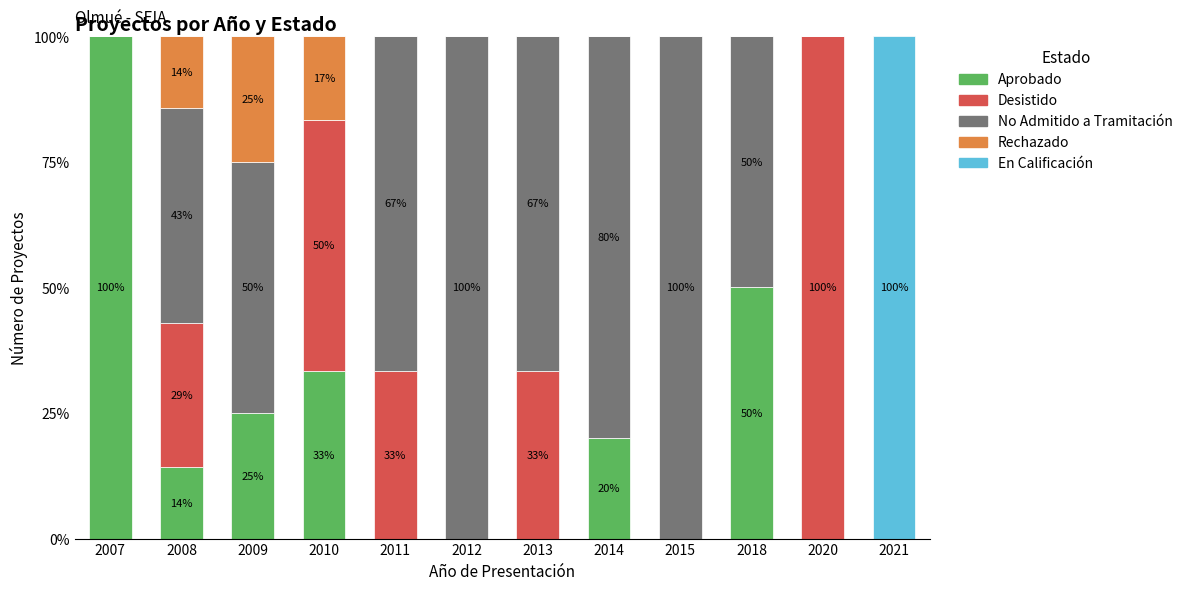

Where is Desistido nearest to the value 0?

2007